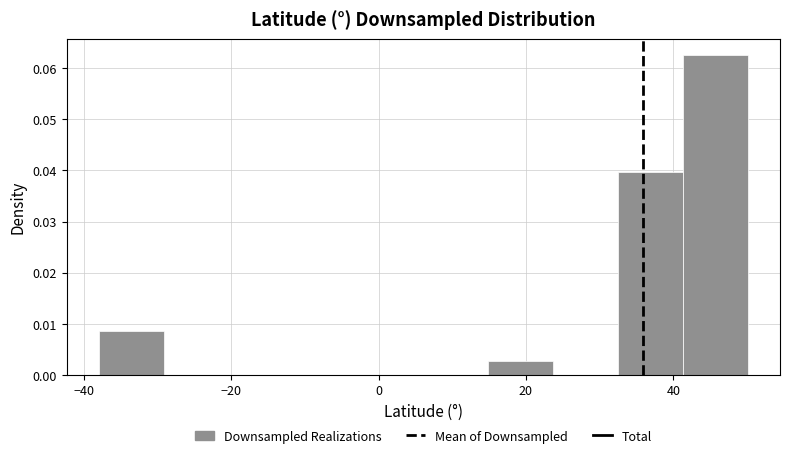

Reading left to right, list every bar in this chart as the range it spans on the x-axis followed by its height. Neither the bar edges nor the heights are printed on the chart, so give them approximately, as read against the axes.

-38 to -30: 0.009
-30 to -20: 0
-20 to -12: 0
-12 to -2: 0
-2 to 6: 0
6 to 14: 0
14 to 24: 0.003
24 to 32: 0
32 to 42: 0.040
42 to 50: 0.062